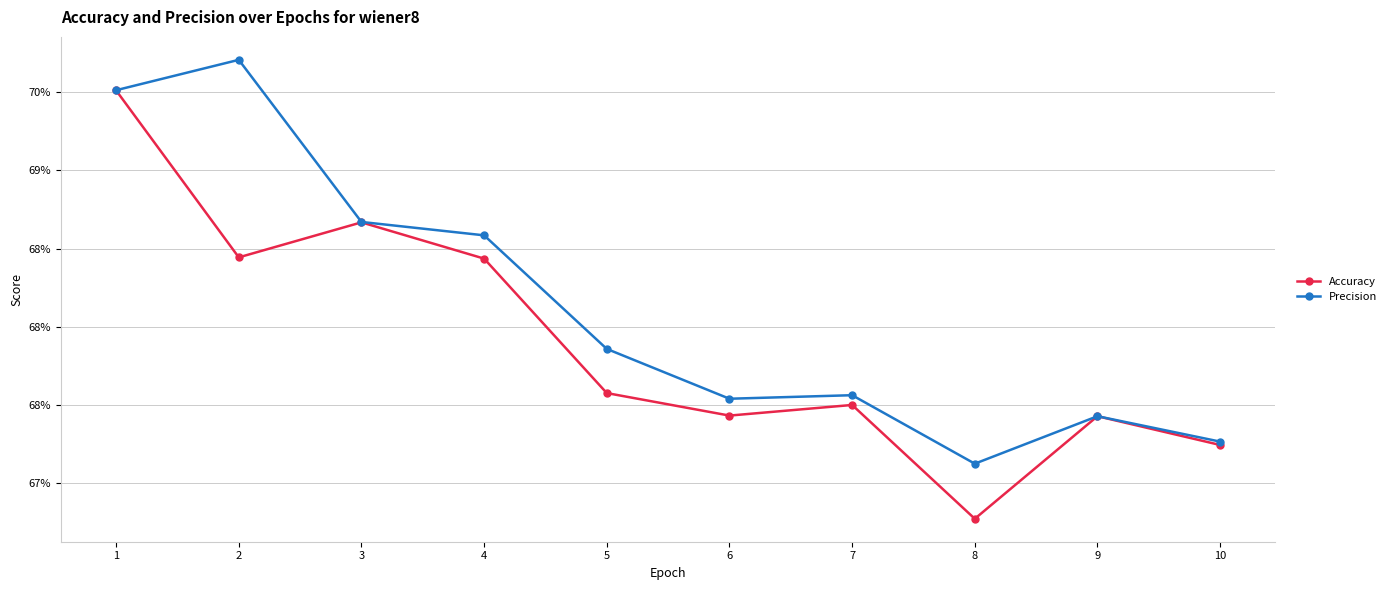

How many Accuracy values are between 0 and 1?

10